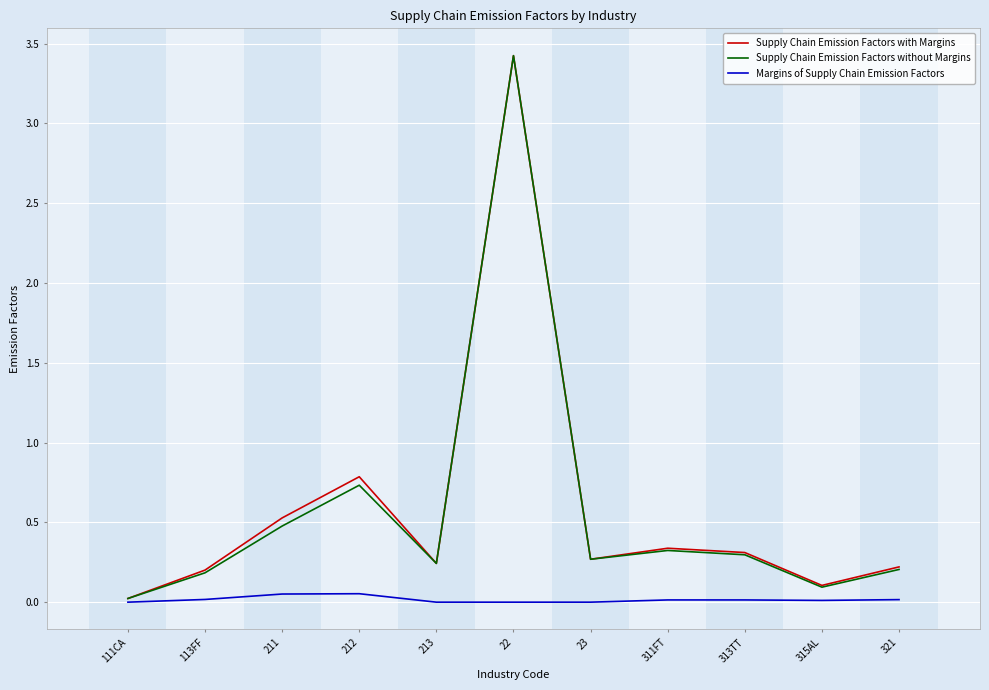

What is the sum of all Supply Chain Emission Factors with Margins values?

6.5